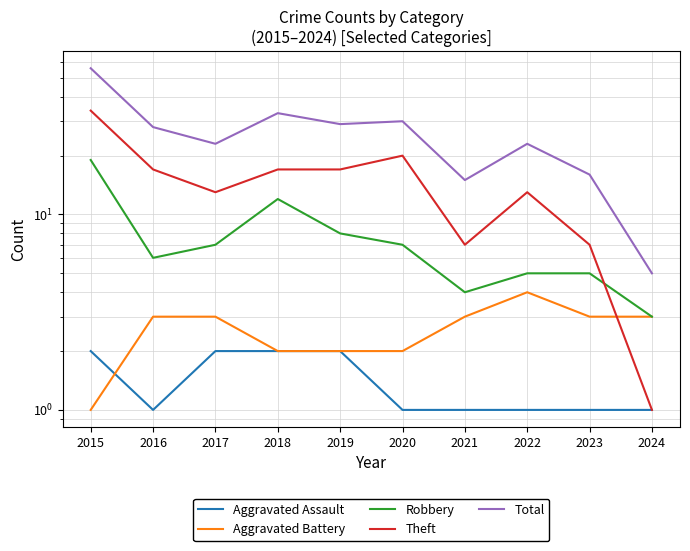

Reading left to right, what are all the values shown in this chart?

Aggravated Assault: 2	1	2	2	2	1	1	1	1	1
Aggravated Battery: 1	3	3	2	2	2	3	4	3	3
Robbery: 19	6	7	12	8	7	4	5	5	3
Theft: 34	17	13	17	17	20	7	13	7	1
Total: 56	28	23	33	29	30	15	23	16	5